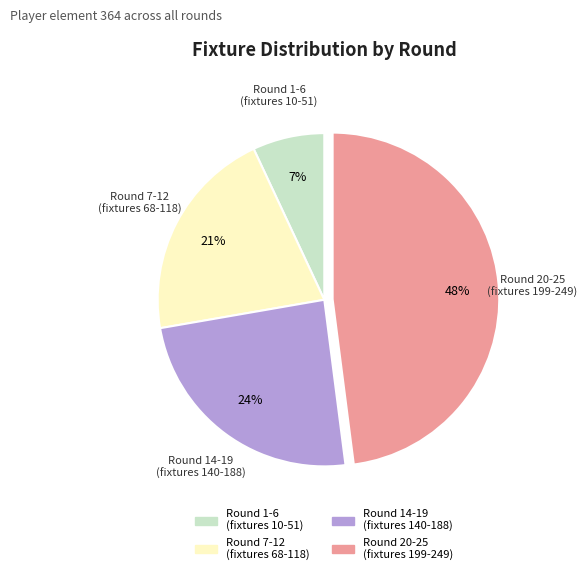

Is there any slice that represents more than half of the pie?

No